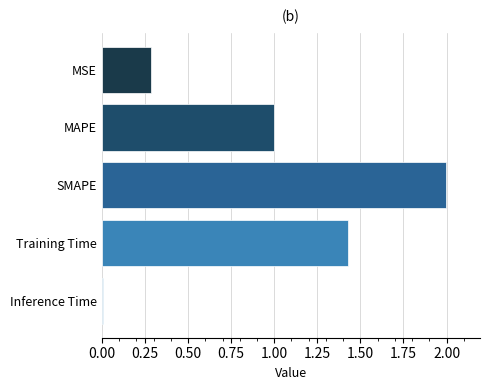

How many bars are there in total?

5